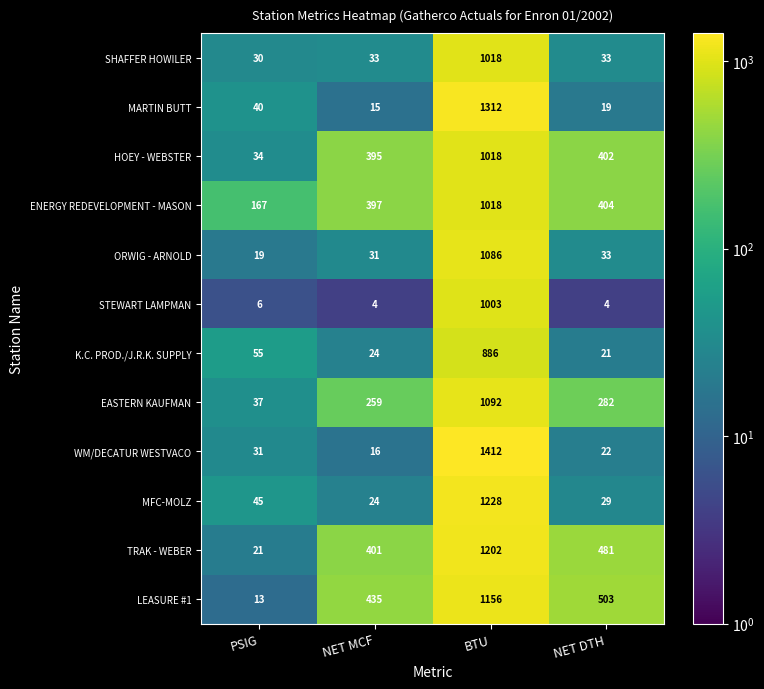

Where does the HOEY - WEBSTER series first go above 402?

BTU